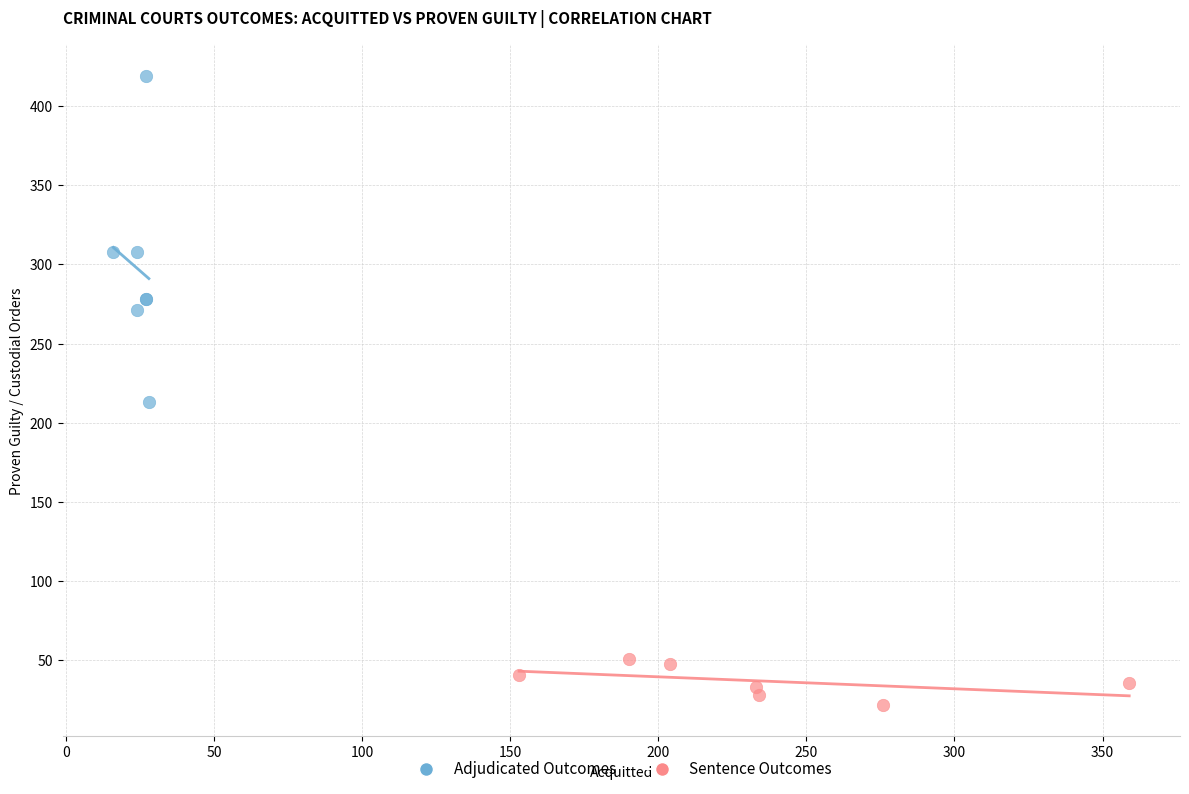

Which series has the widest spread of Y values?

Adjudicated Outcomes